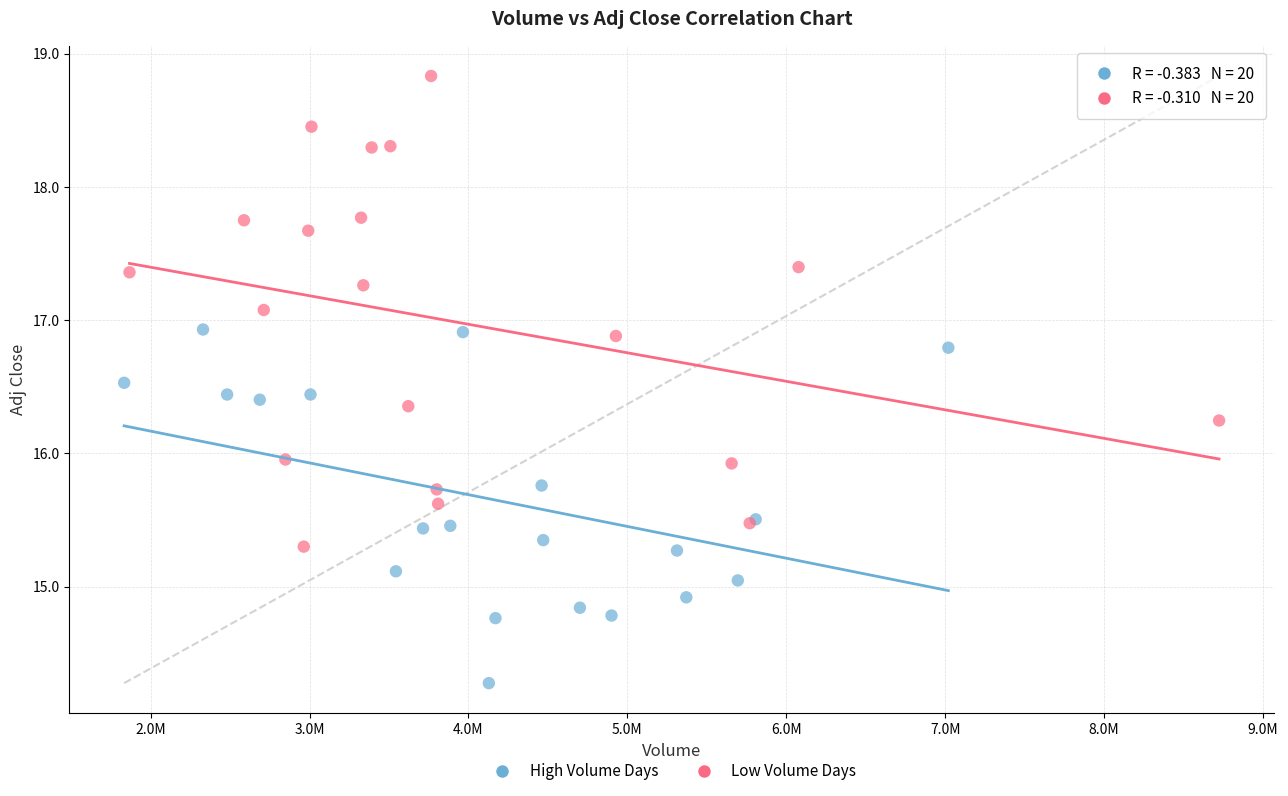

Which series contains the highest Y value?

Low Volume Days